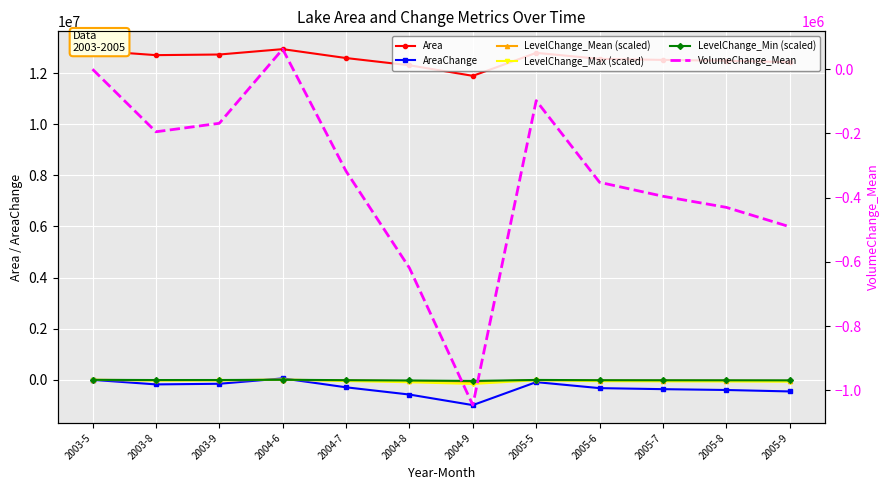

The value of Area at 2005-7 is 20714231.9. True or false?

False